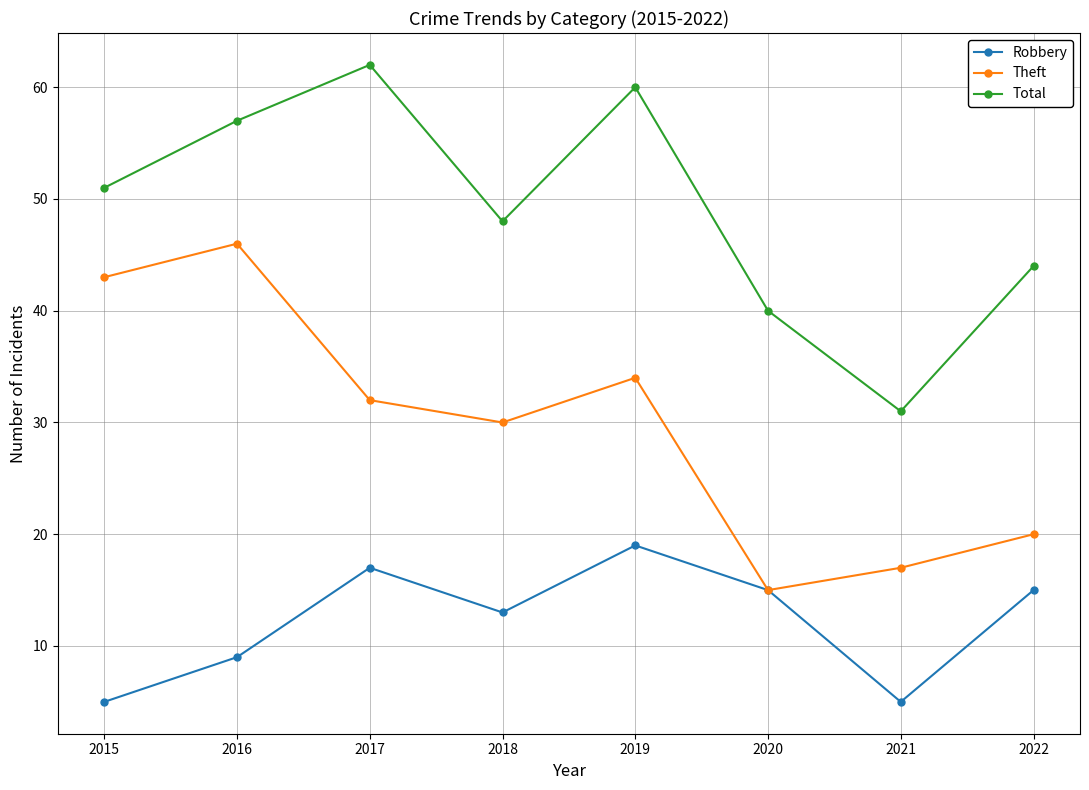

At which category does Robbery reach its first local peak?

2017